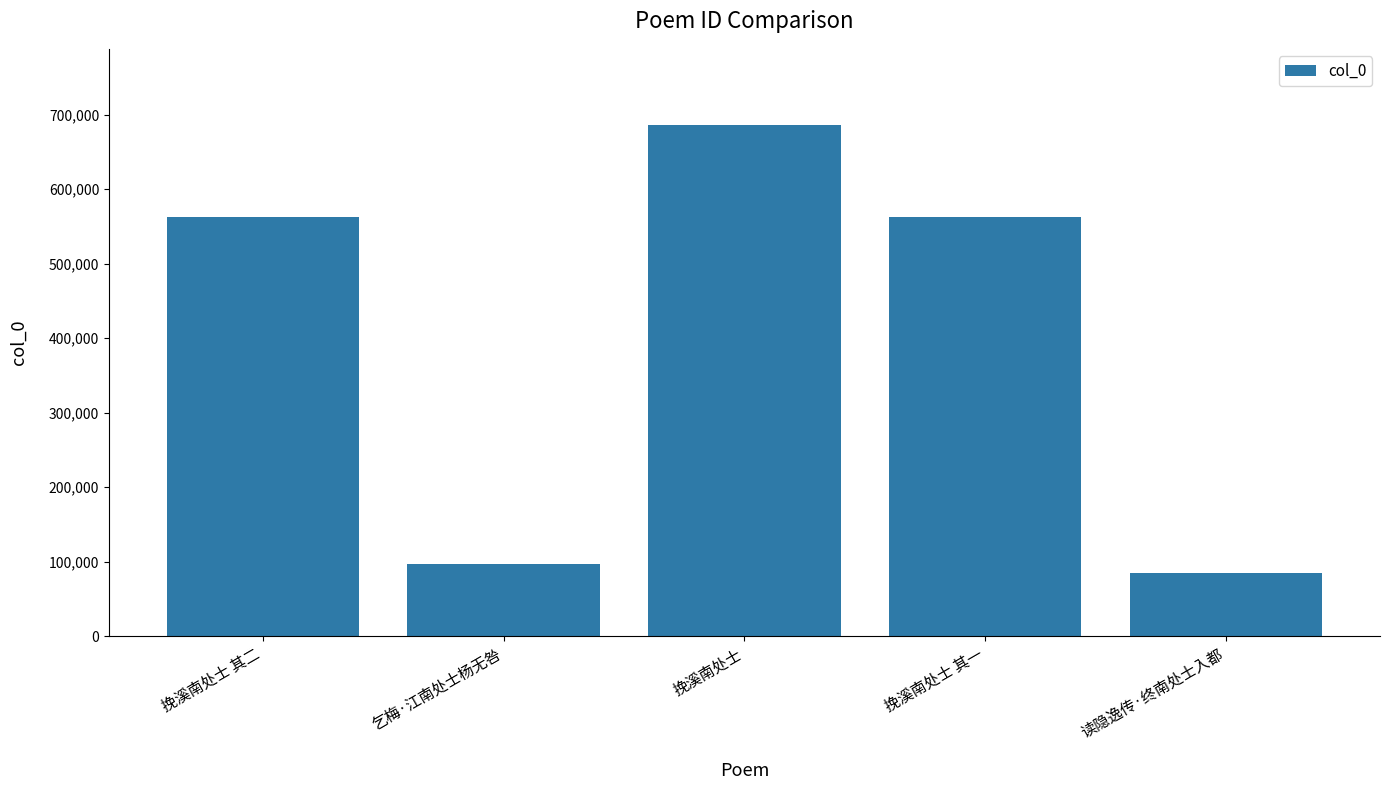

What is the approximate value at 挽溪南处士, to the nearest 100?

685400